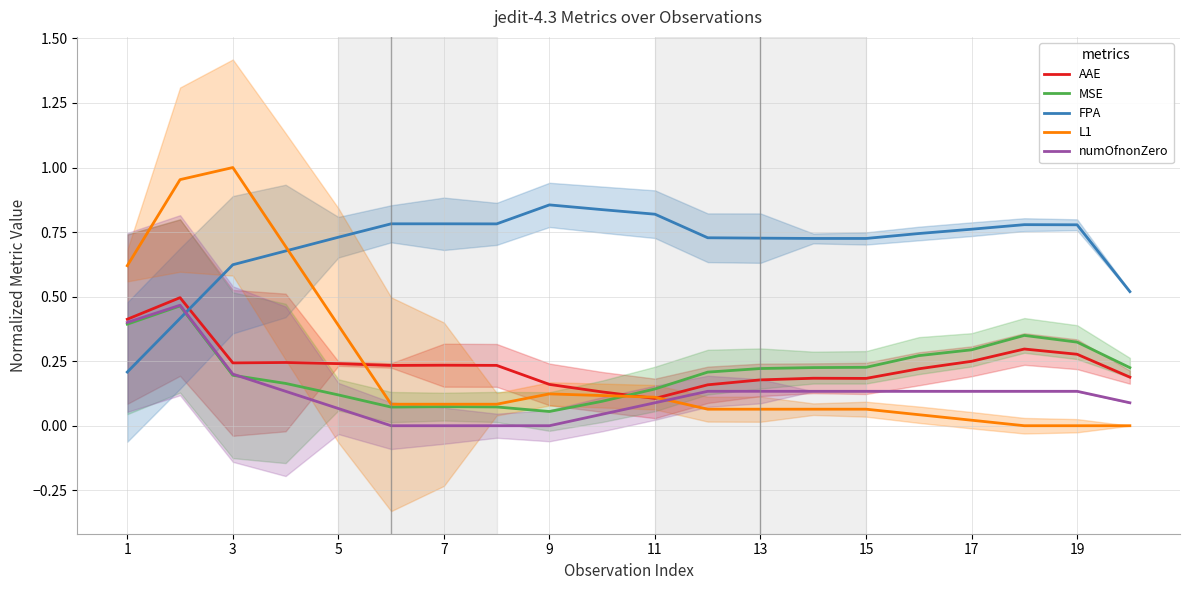

At how many categories does at least one series exceed 0?

20